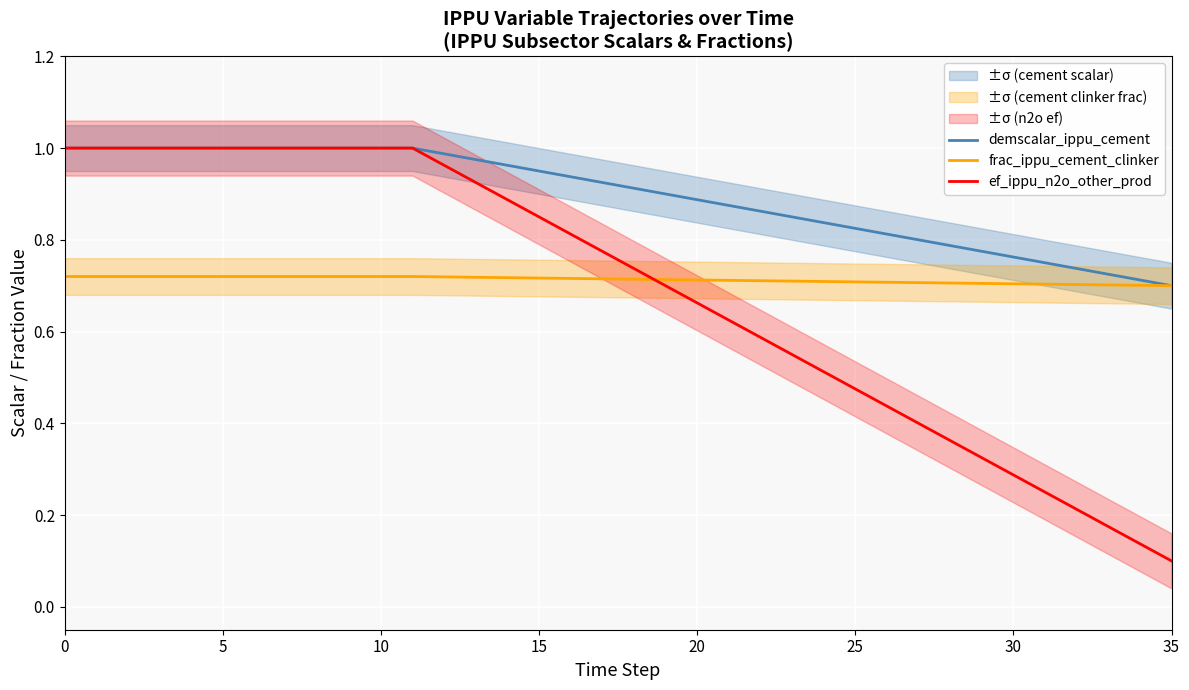

True or false: frac_ippu_cement_clinker has more than 1 points higher than both neighbors.

False